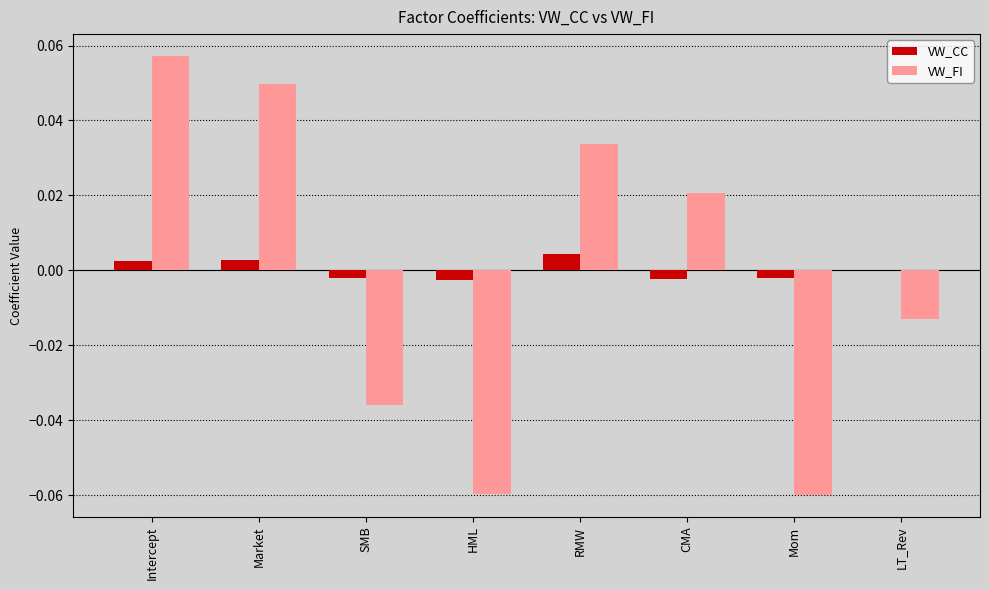

At which category does the chart reach its peak across all series?

Intercept